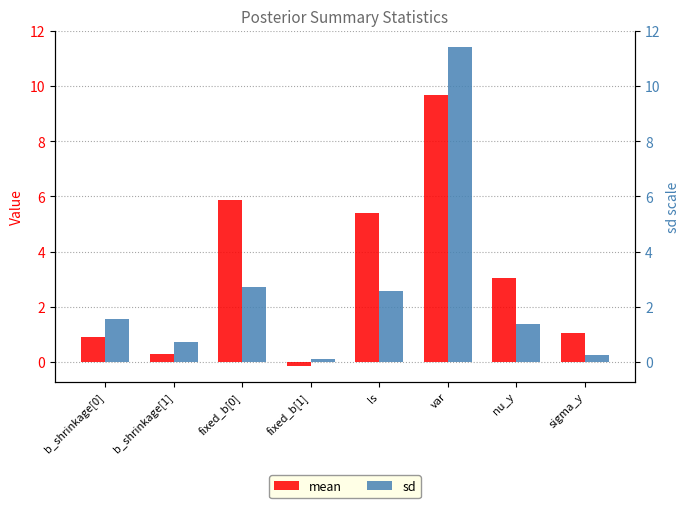

What is the total value across all series at sigma_y?

1.3